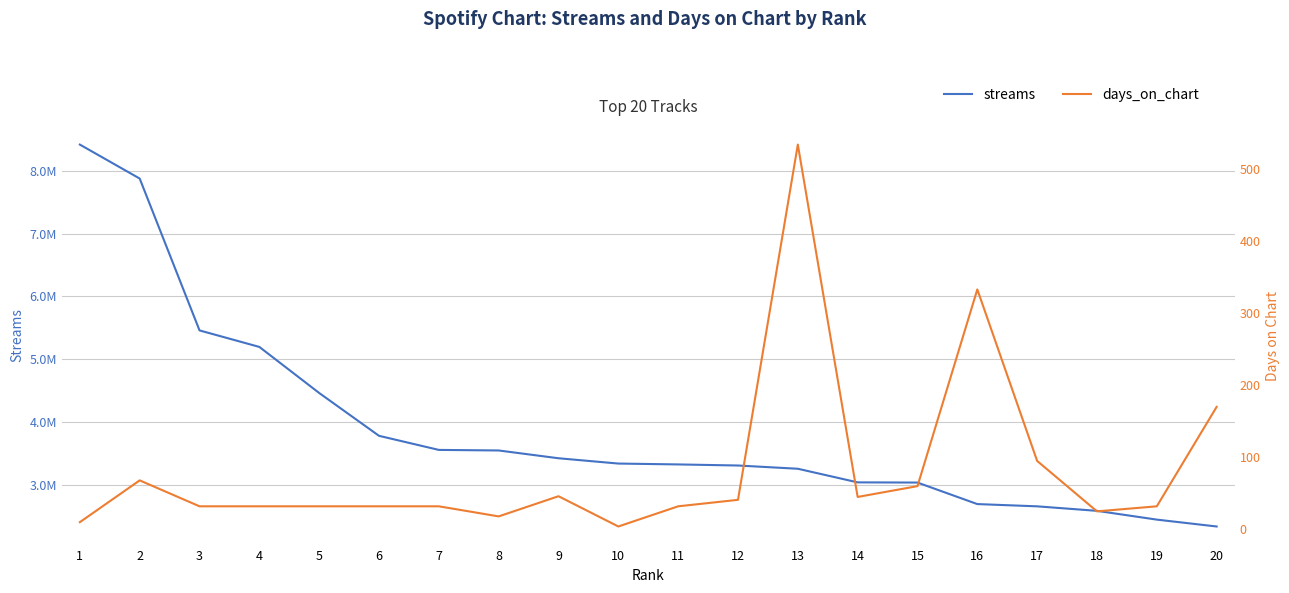

True or false: streams has more than 1 points higher than both neighbors.

False